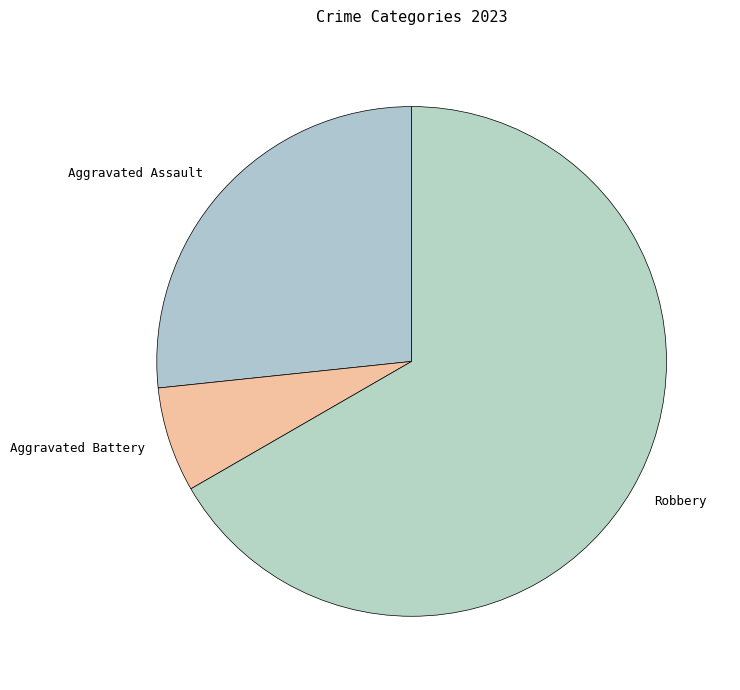

What is the ratio of the value at Aggravated Battery to the value at Robbery?

0.1